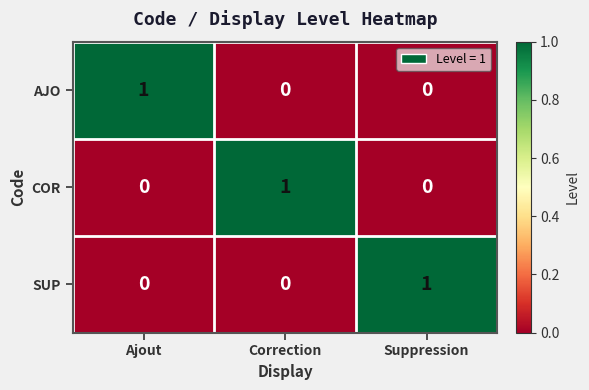

How many SUP values are between 0 and 1?

3